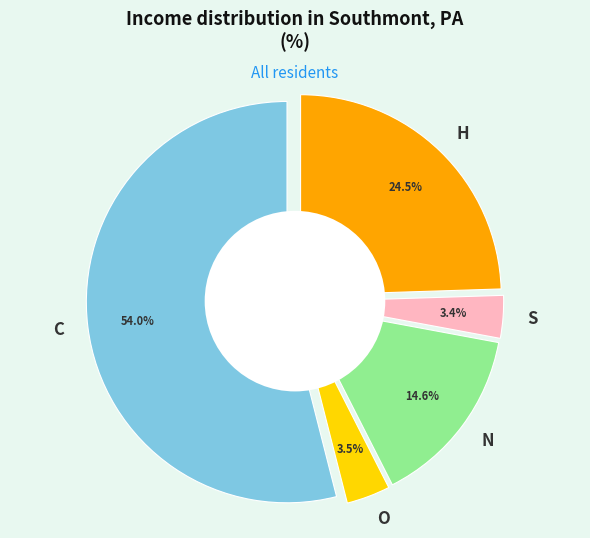

Is H the majority of the pie?

No